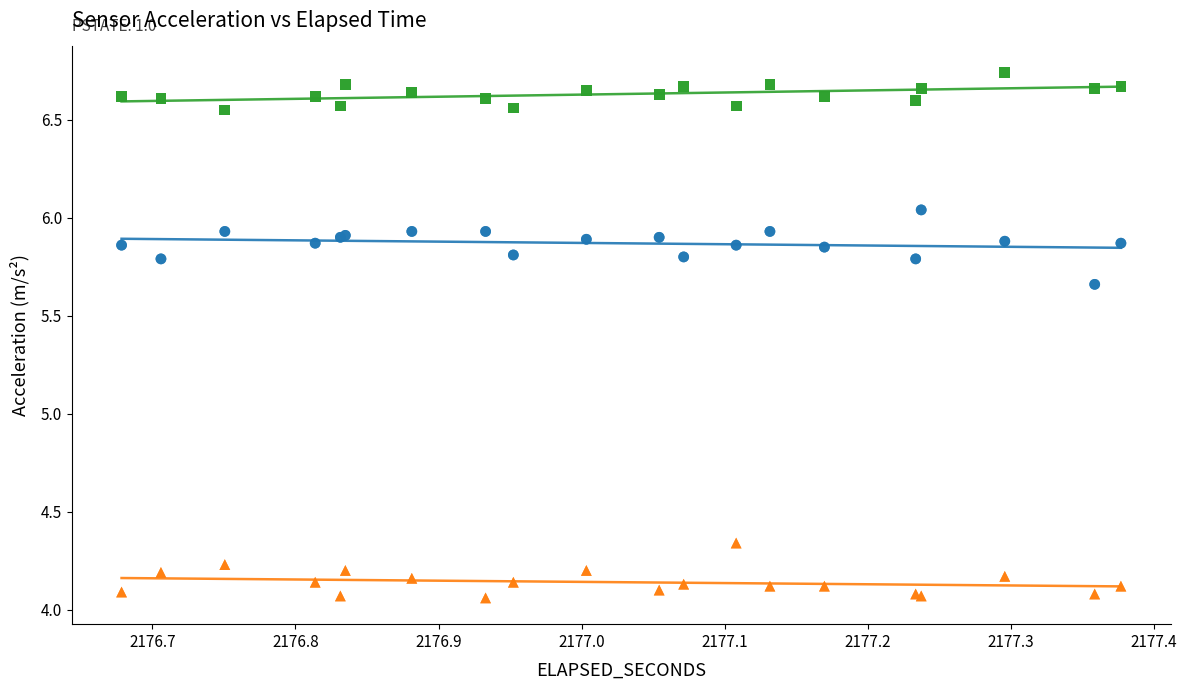

Which series contains the lowest Y value?

acc_y